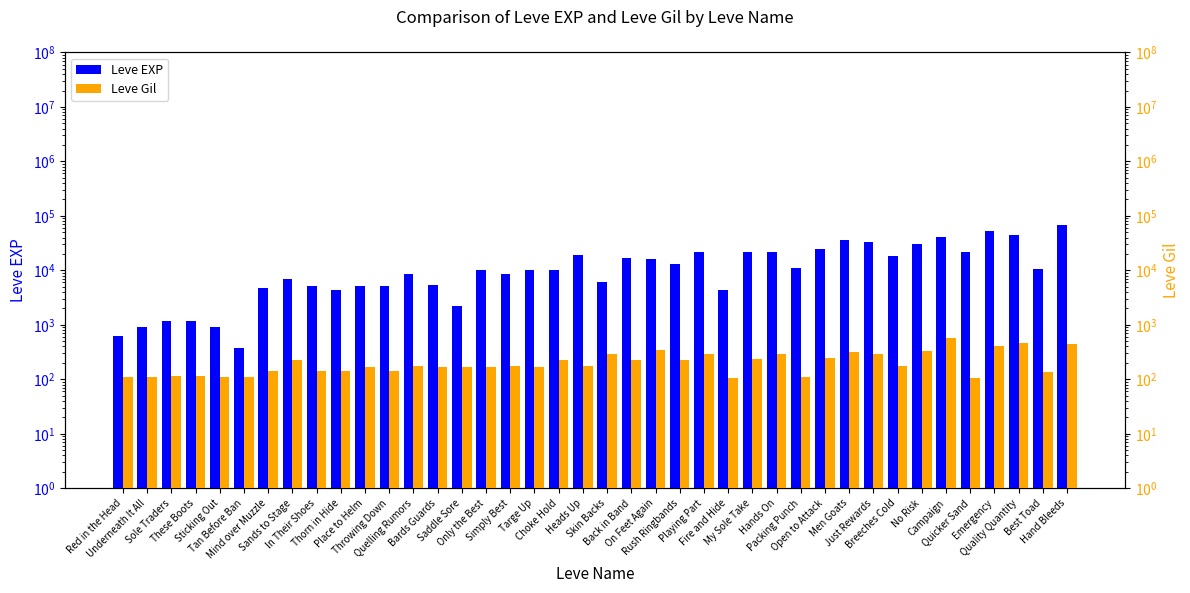

Is it true that Leve Gil equals 172 at Quelling Rumors?

True